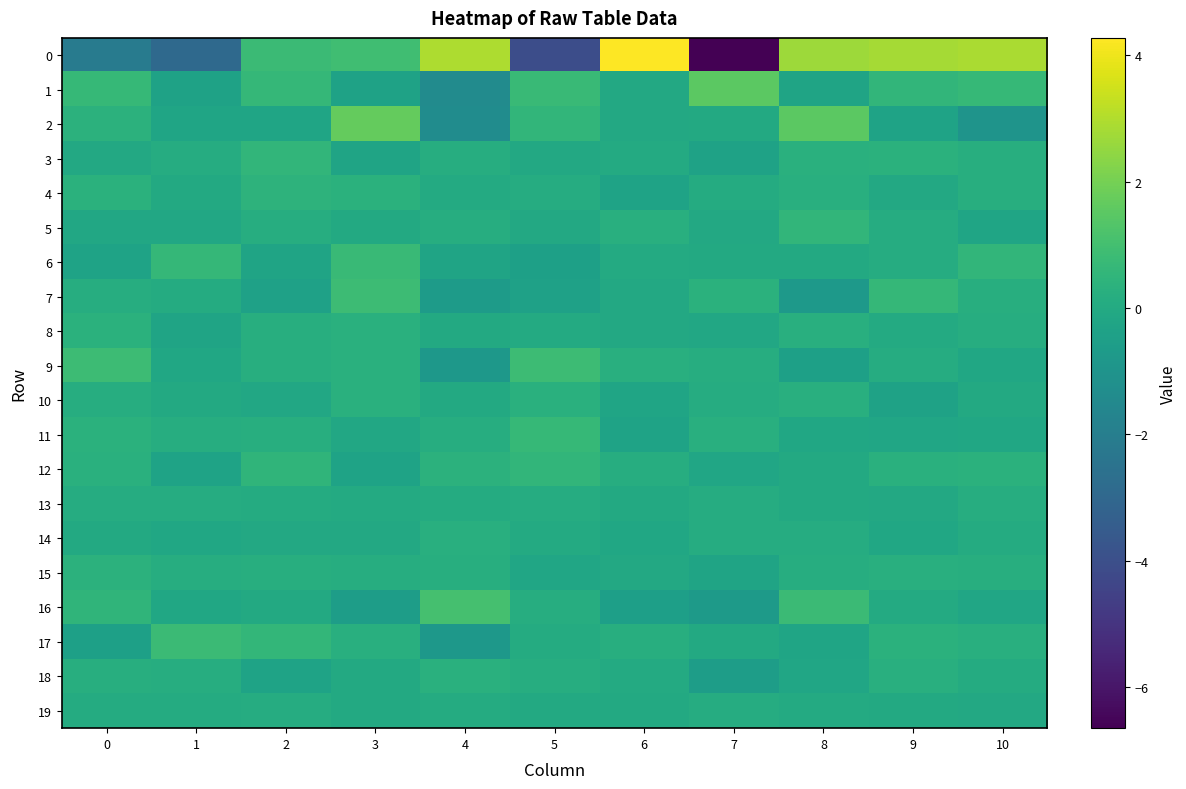

What is the minimum value shown in the chart?

-6.7